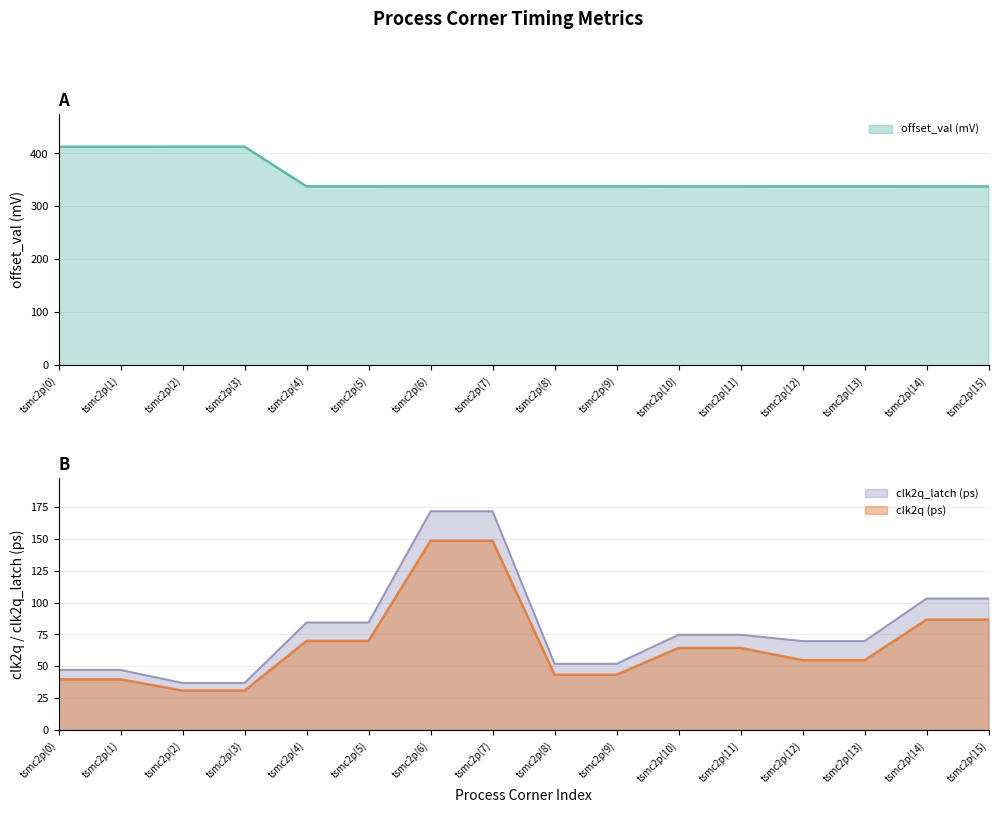

What position from the left is tsmc2p(9)?

10